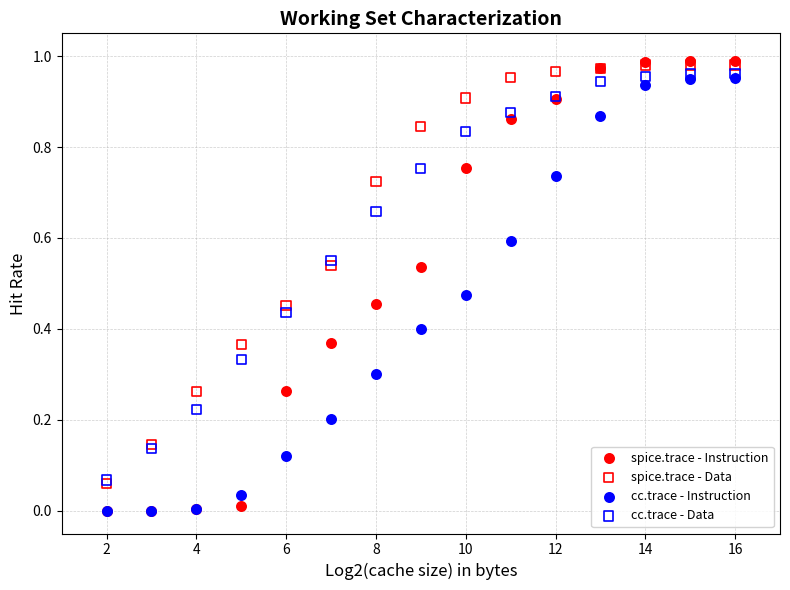

What are all the series names shown in the legend?

spice.trace - Instruction, spice.trace - Data, cc.trace - Instruction, cc.trace - Data